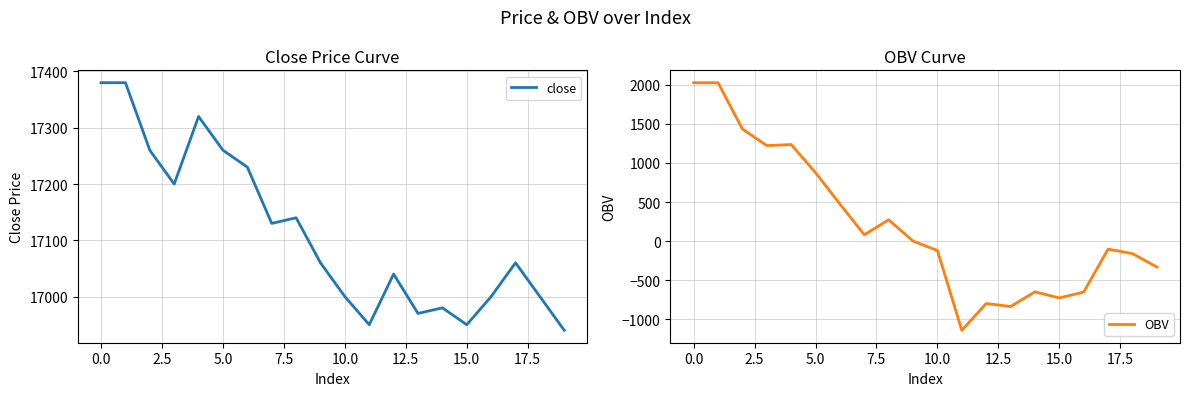

How many values in the close series exceed 17060?

9